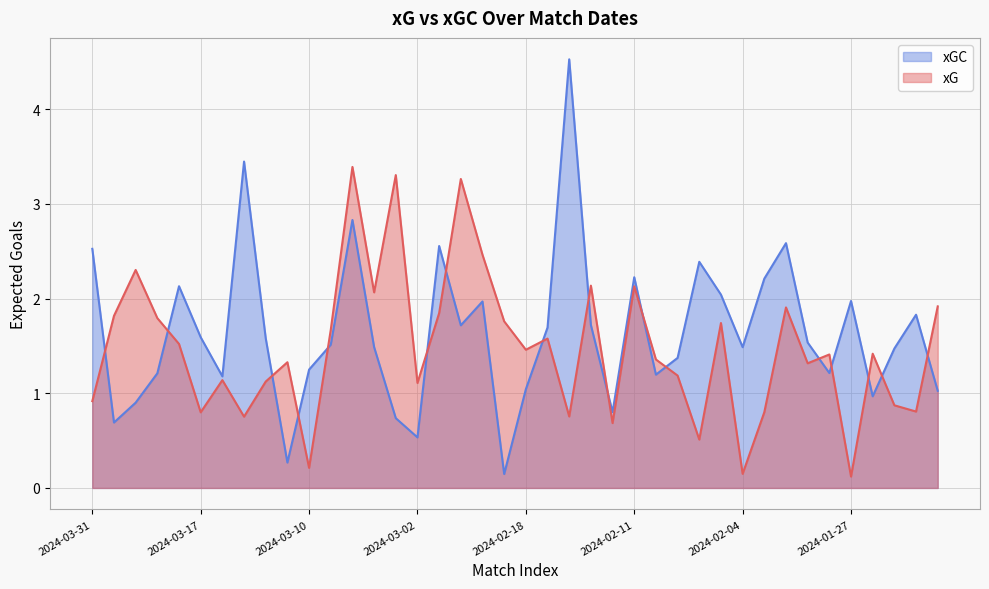

What is the difference between the maximum and second lowest values in the xG series?

3.2